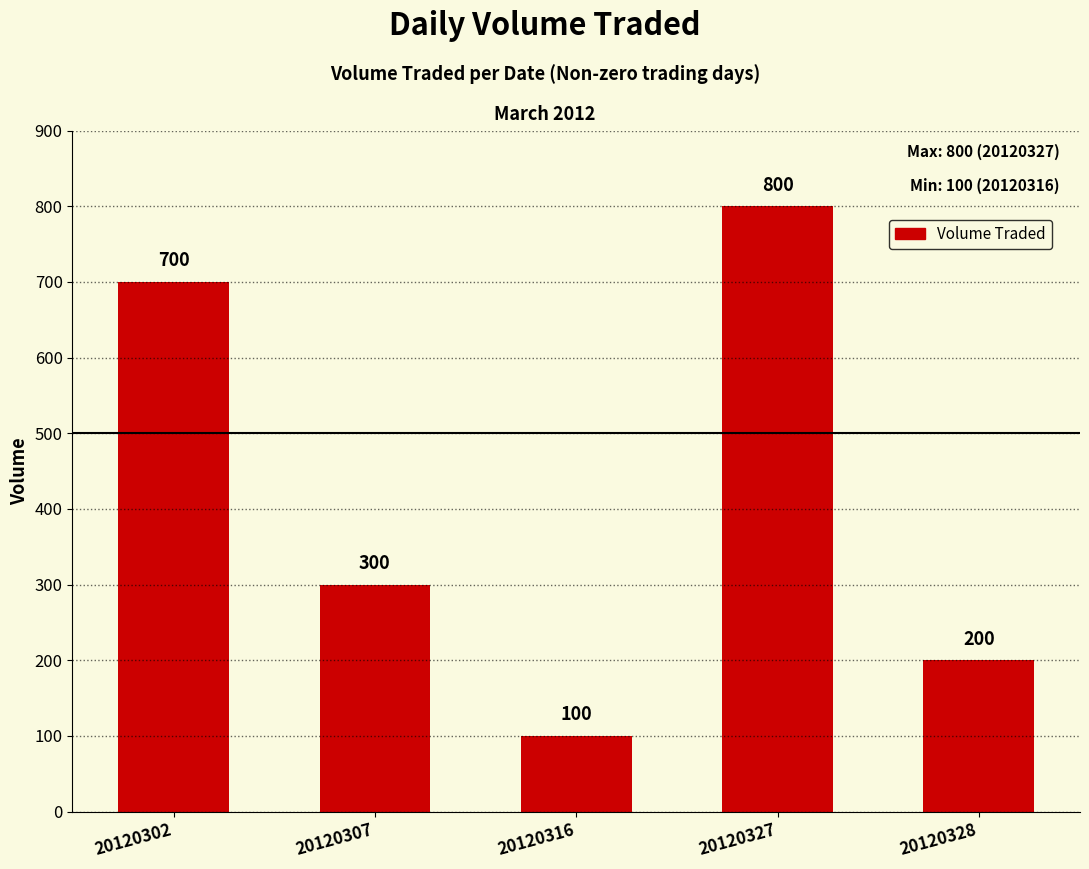

Which has a higher value, 20120307 or 20120302?

20120302